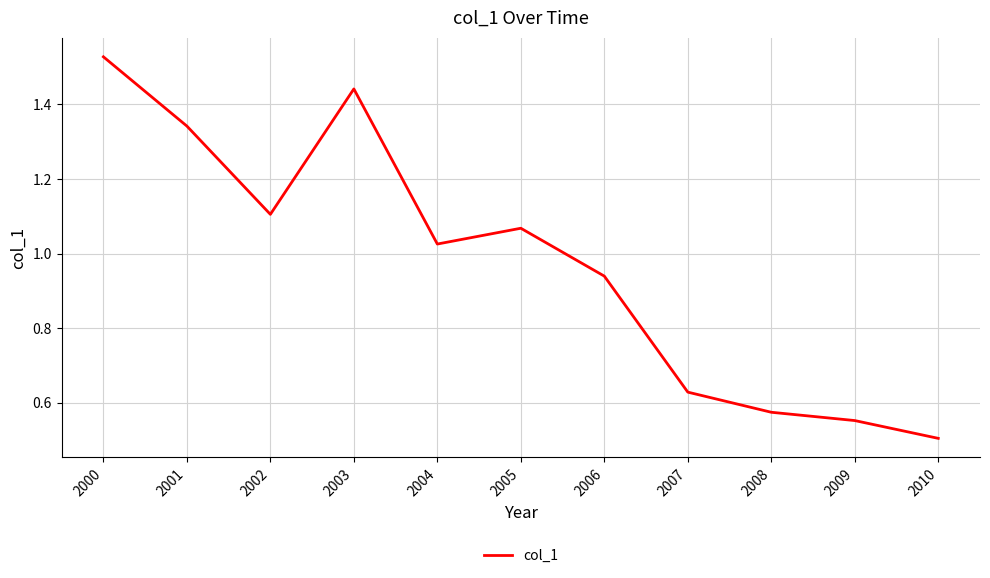

Where is the data nearest to the value 1?

2004